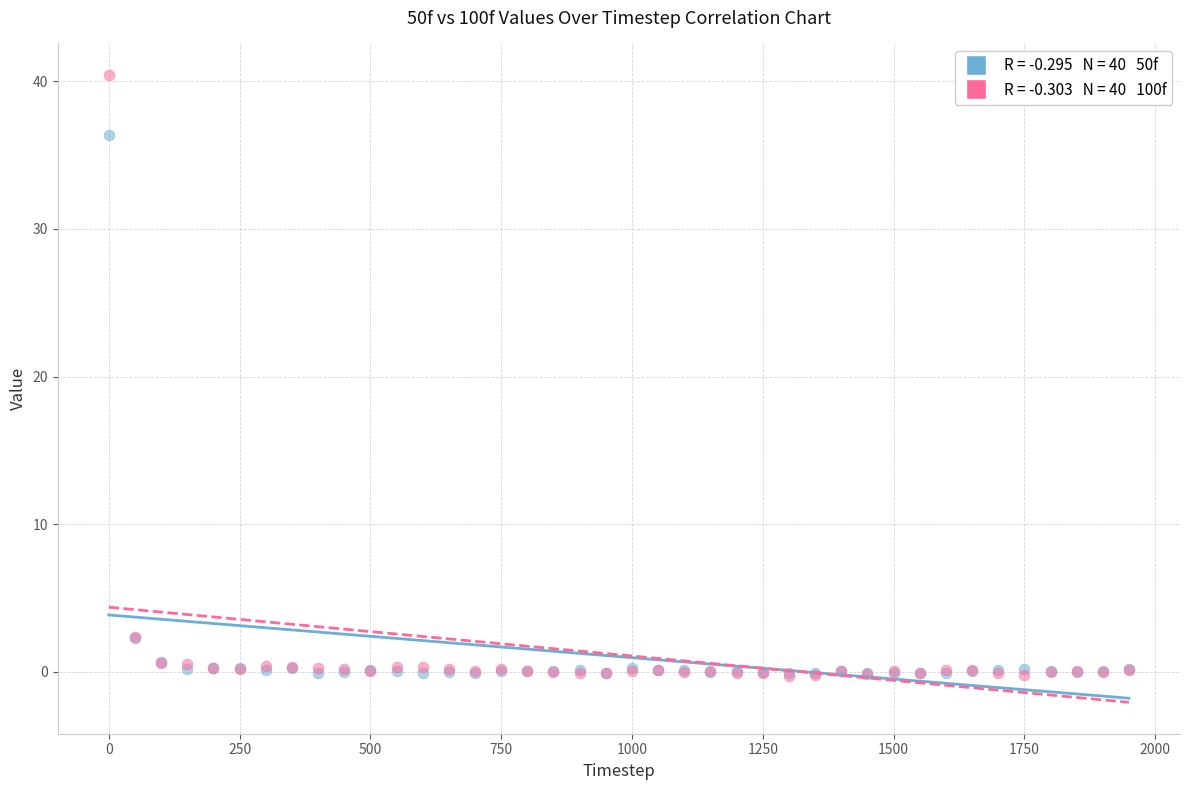

Across all series, what Y value is closest to 20?

36.4